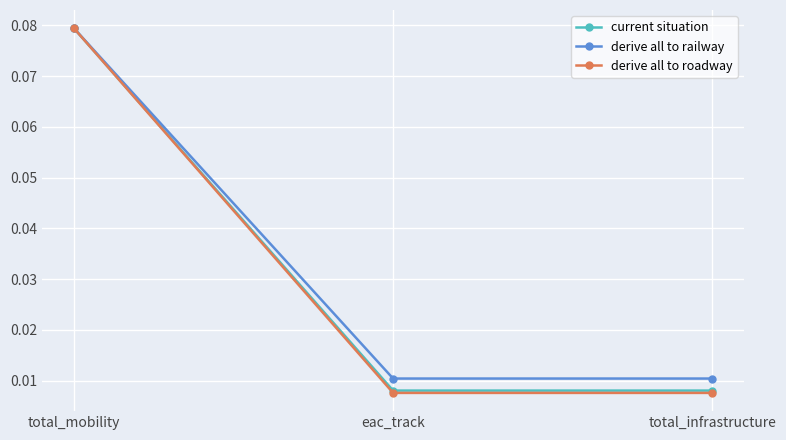

Which category has the highest value in the current situation series?

total_mobility